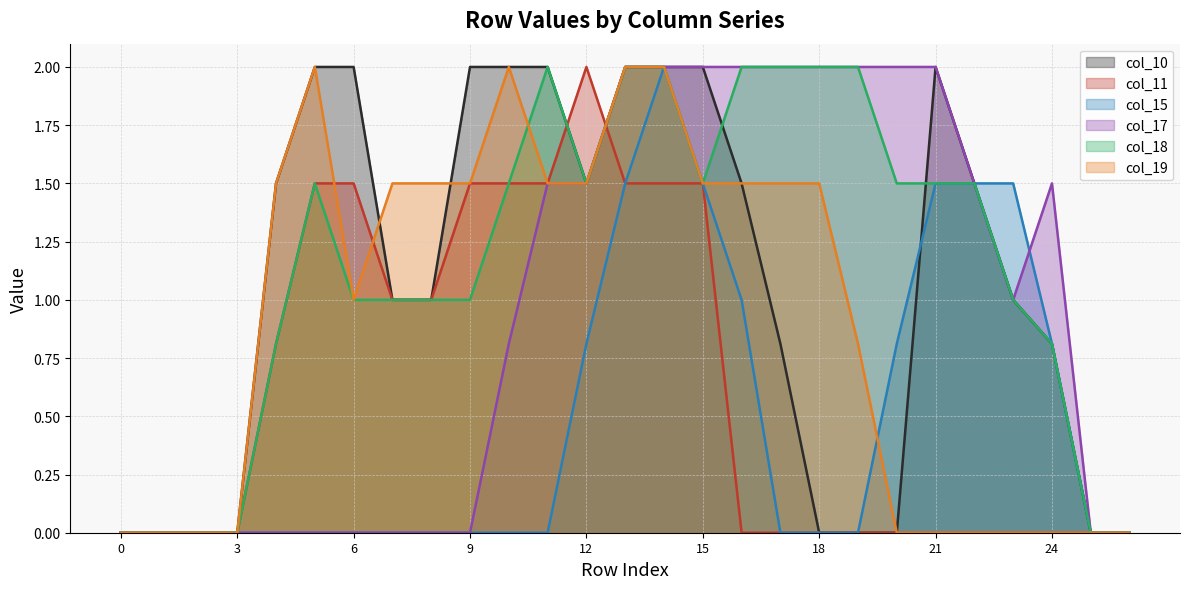

Reading right to left, transcribe all the data shown in this chart.

col_10 line: 0.0	0.0	0.8	1.0	1.5	2.0	0.0	0.0	0.0	0.8	1.5	2.0	2.0	2.0	1.5	2.0	2.0	2.0	1.0	1.0	2.0	2.0	1.5	0.0	0.0	0.0	0.0
col_11 line: 0.0	0.0	0.0	0.0	0.0	0.0	0.0	0.0	0.0	0.0	0.0	1.5	1.5	1.5	2.0	1.5	1.5	1.5	1.0	1.0	1.5	1.5	0.8	0.0	0.0	0.0	0.0
col_15 line: 0.0	0.0	0.8	1.5	1.5	1.5	0.8	0.0	0.0	0.0	1.0	1.5	2.0	1.5	0.8	0.0	0.0	0.0	0.0	0.0	0.0	0.0	0.0	0.0	0.0	0.0	0.0
col_17 line: 0.0	0.0	1.5	1.0	1.5	2.0	2.0	2.0	2.0	2.0	2.0	2.0	2.0	2.0	1.5	1.5	0.8	0.0	0.0	0.0	0.0	0.0	0.0	0.0	0.0	0.0	0.0
col_18 line: 0.0	0.0	0.8	1.0	1.5	1.5	1.5	2.0	2.0	2.0	2.0	1.5	2.0	2.0	1.5	2.0	1.5	1.0	1.0	1.0	1.0	1.5	0.8	0.0	0.0	0.0	0.0
col_19 line: 0.0	0.0	0.0	0.0	0.0	0.0	0.0	0.8	1.5	1.5	1.5	1.5	2.0	2.0	1.5	1.5	2.0	1.5	1.5	1.5	1.0	2.0	1.5	0.0	0.0	0.0	0.0